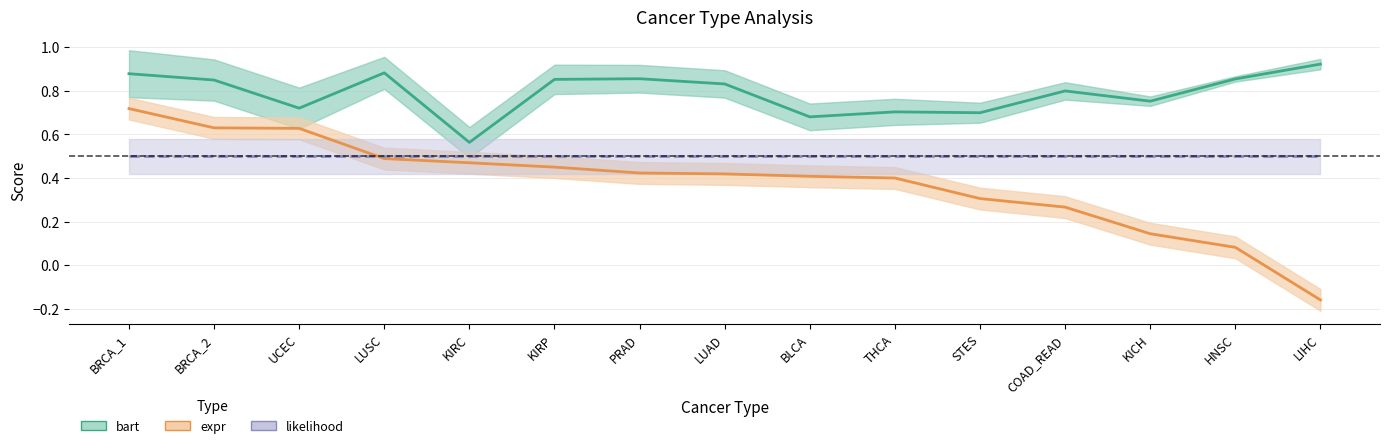

What is the total value across all series at KIRC?

1.5